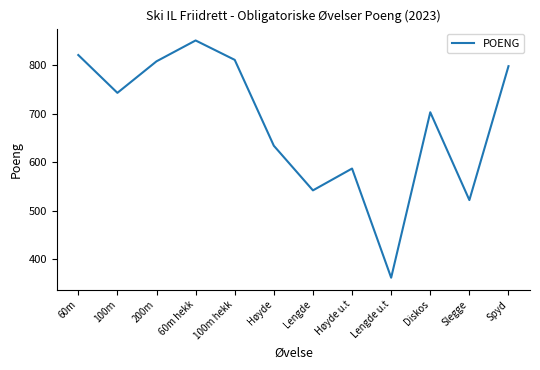

What is the smallest value displayed?

362